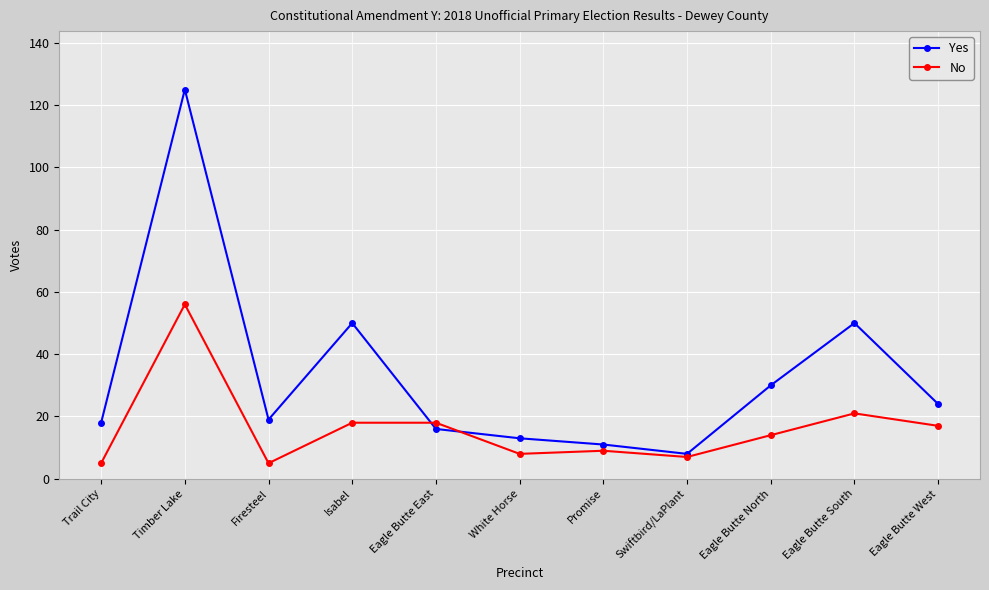

Which series has the largest total across all categories?

Yes